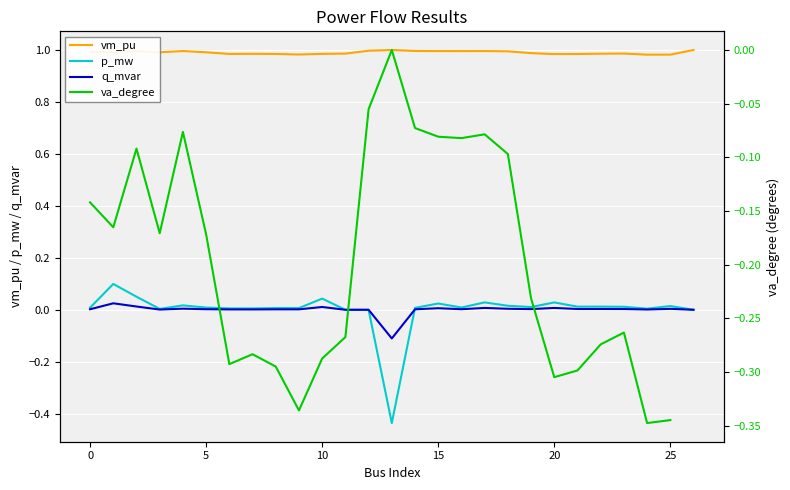

True or false: vm_pu and p_mw intersect in this chart.

False